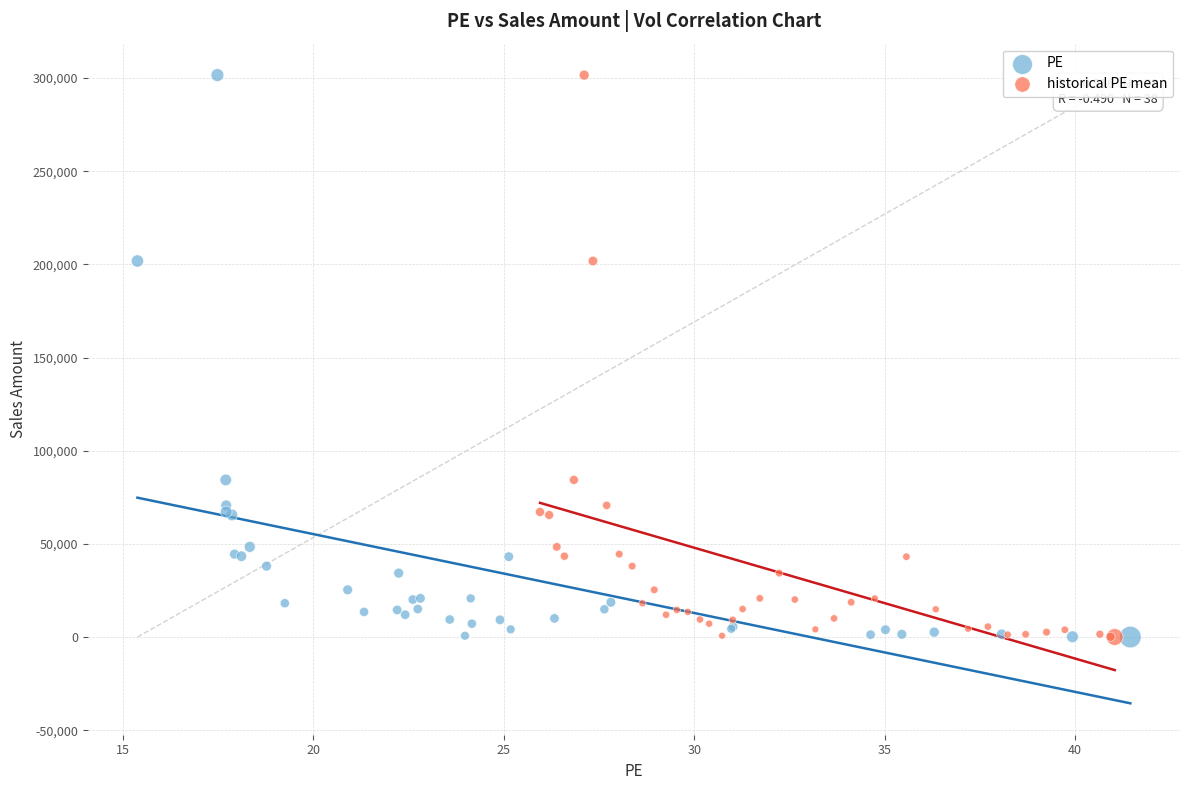

What are all the series names shown in the legend?

PE, historical PE mean